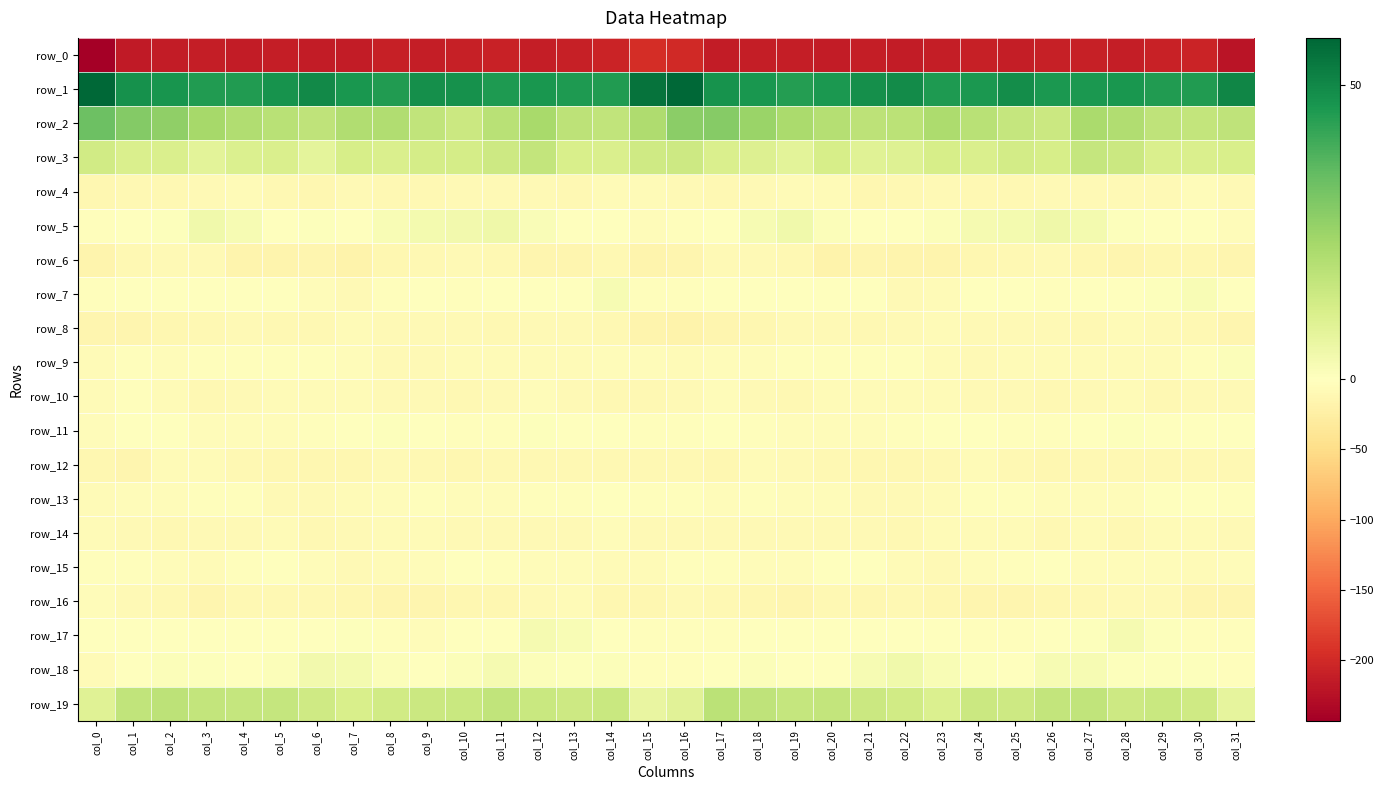

What is the difference between the maximum and minimum values in the row_12 series?

7.4